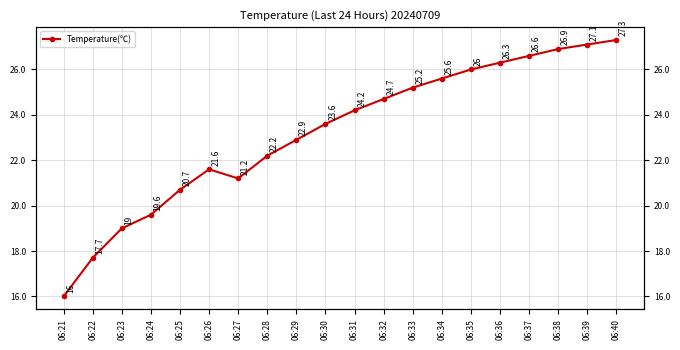

Reading left to right, what are all the values shown in this chart?

06:21=16.0	06:22=17.7	06:23=19.0	06:24=19.6	06:25=20.7	06:26=21.6	06:27=21.2	06:28=22.2	06:29=22.9	06:30=23.6	06:31=24.2	06:32=24.7	06:33=25.2	06:34=25.6	06:35=26.0	06:36=26.3	06:37=26.6	06:38=26.9	06:39=27.1	06:40=27.3